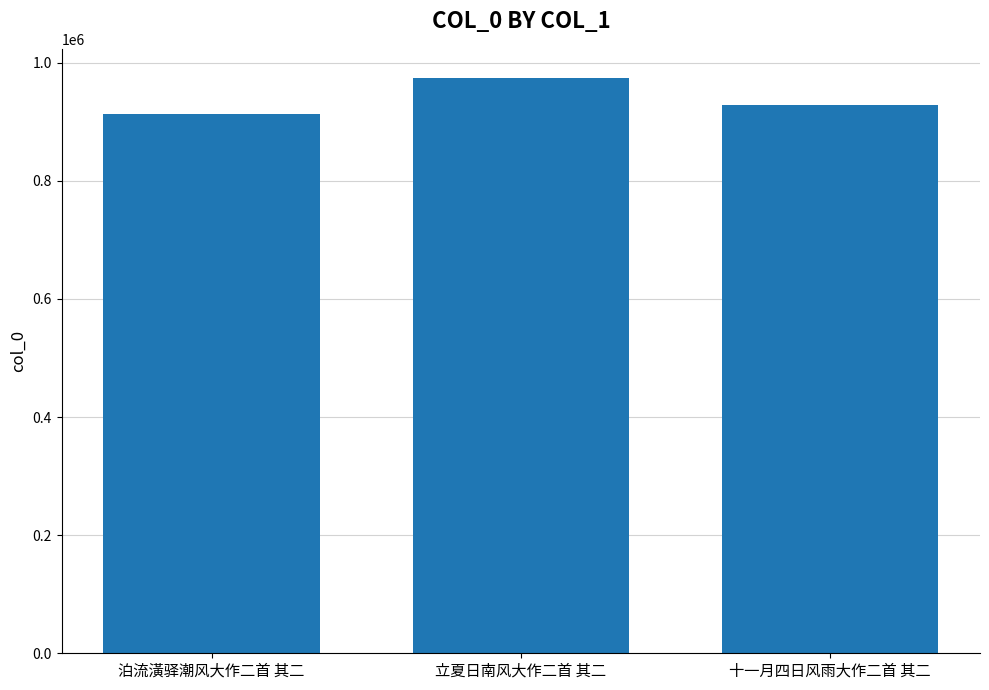

How many series are shown in this chart?

1